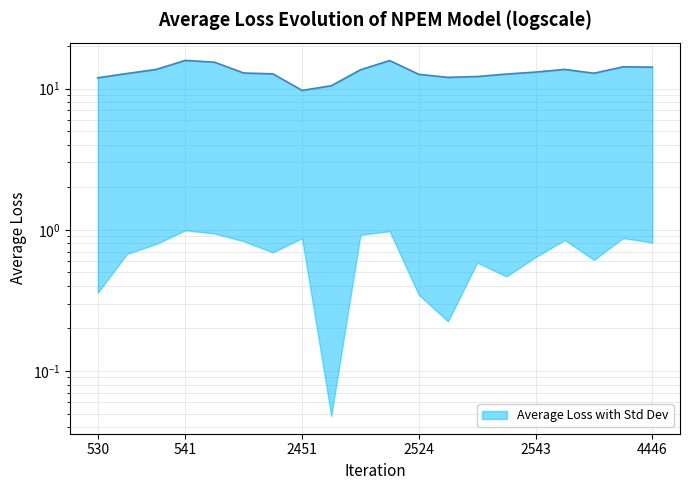

How many lines are shown in the chart?

1